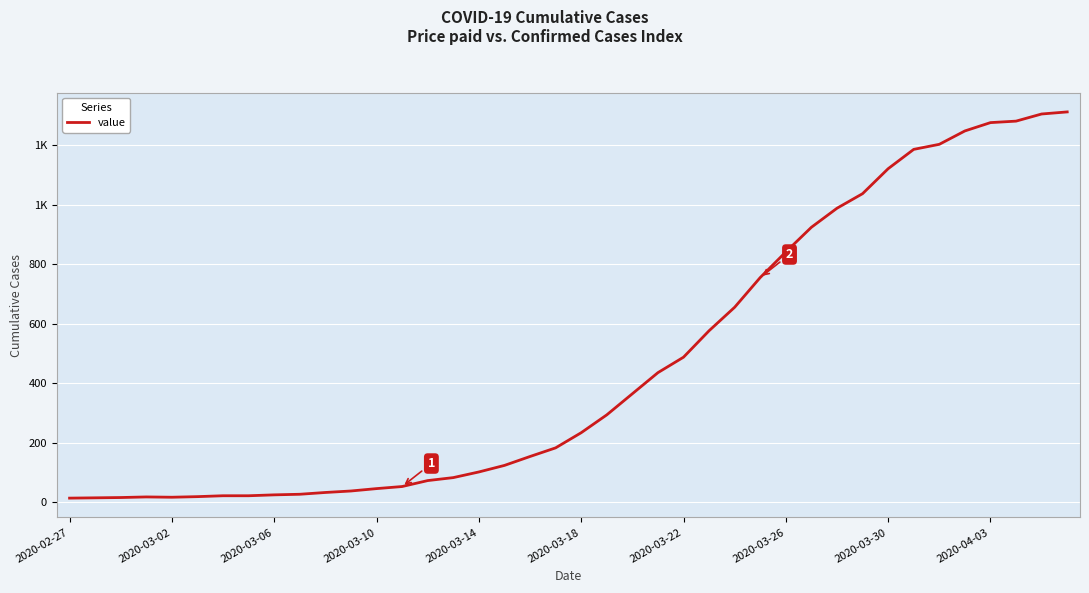

What is the difference between the maximum and minimum values?

1299